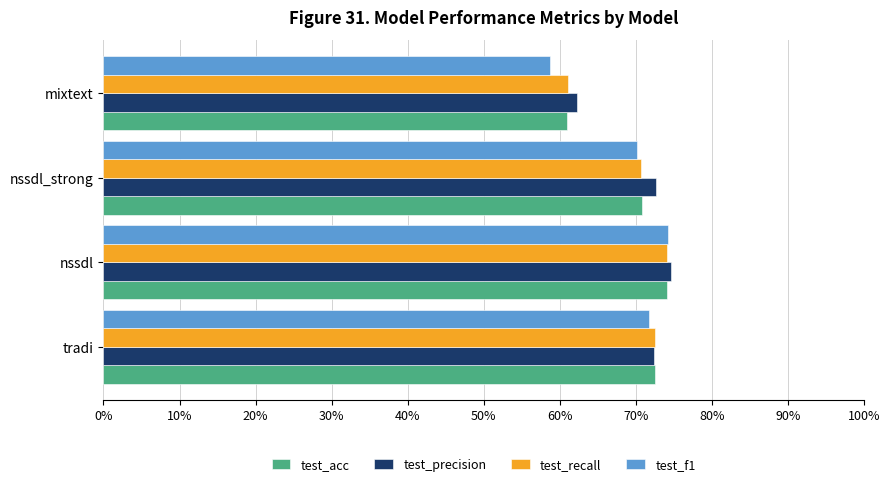

Reading right to left, what are all the values shown in this chart?

test_acc: 0.6	0.7	0.7	0.7
test_precision: 0.6	0.7	0.7	0.7
test_recall: 0.6	0.7	0.7	0.7
test_f1: 0.6	0.7	0.7	0.7